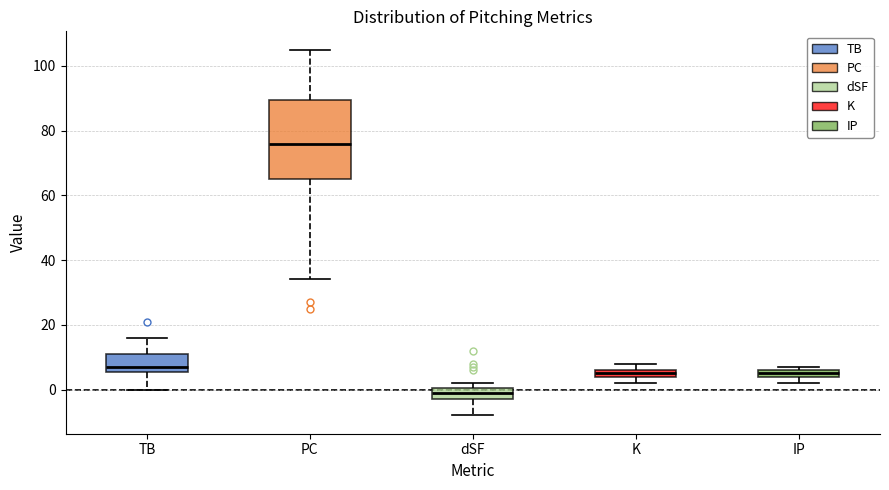

Where is the upper edge of the box for IP on the y-axis? The values are not printed on the chart, so give them approximately, as read against the axis.

6